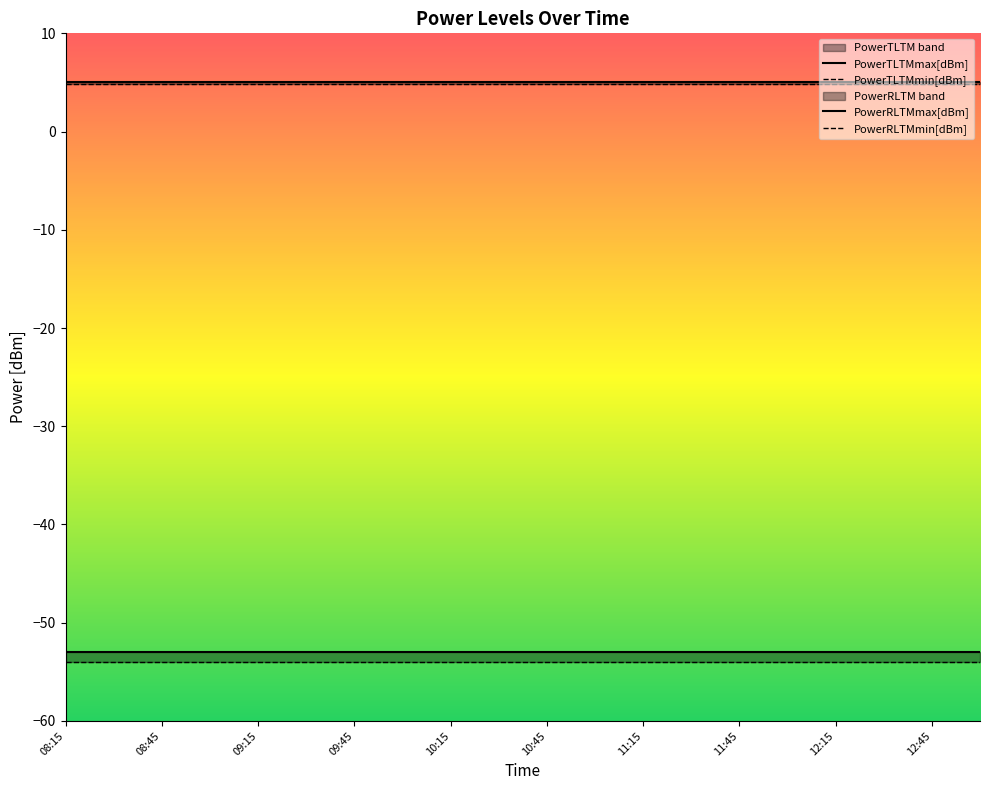

What is the sum of all PowerRLTMmax[dBm] values?

-1060.0